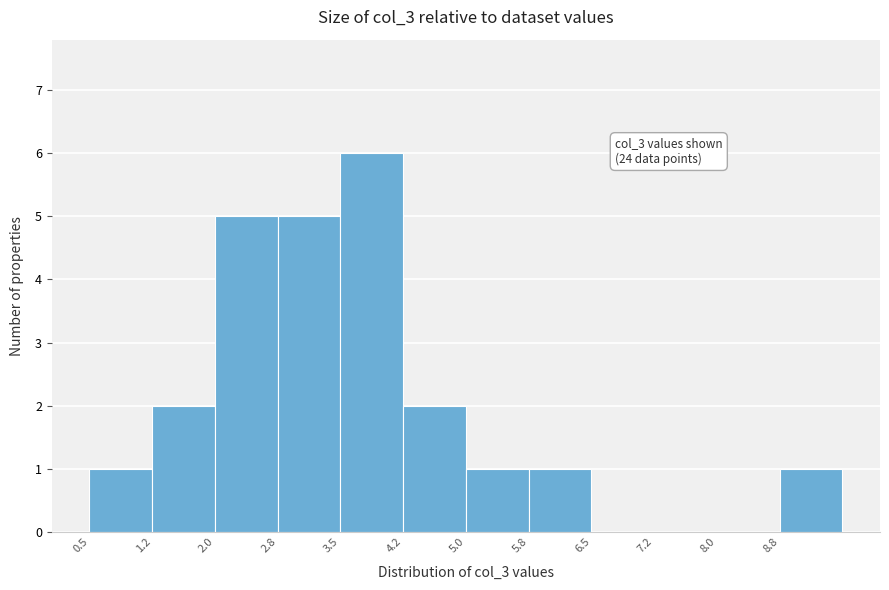

Over which range of the x-axis is the bar tallest?

3.50 to 4.25